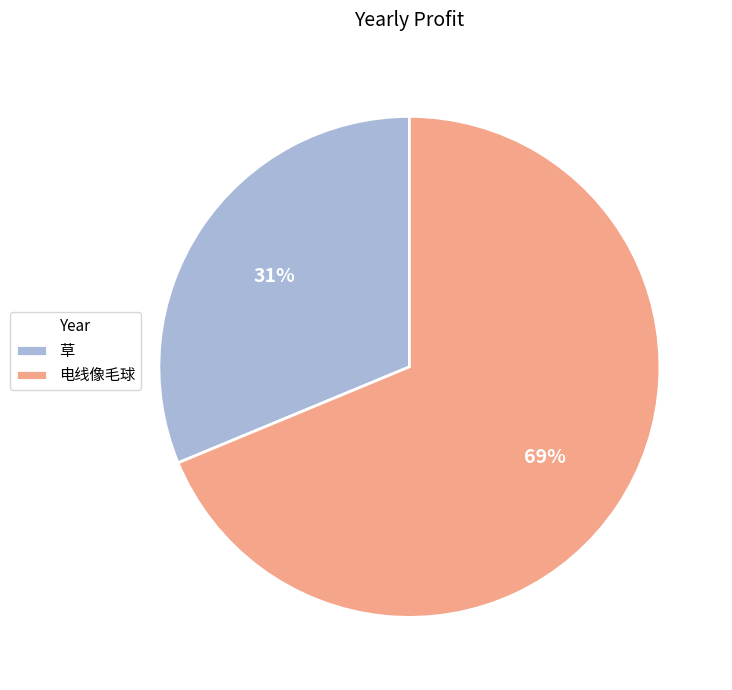

To the nearest percent, what is the combined percentage of 草 and 电线像毛球?

100%